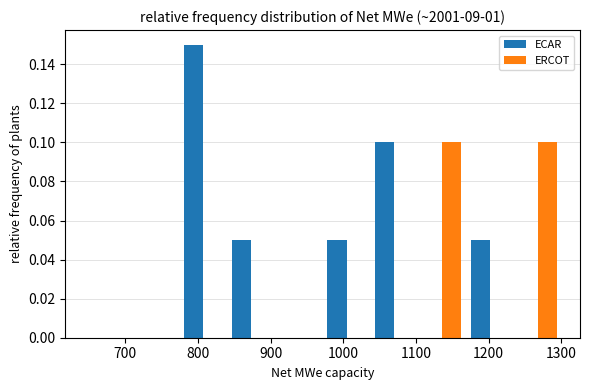

Reading left to right, list every range on the x-axis with the height of the bar of each series over it. Neither the bar edges nor the heights are printed on the chart, so give them approximately, as read against the axes.

640 to 710: ECAR=0	ERCOT=0
710 to 770: ECAR=0	ERCOT=0
770 to 840: ECAR=0.15	ERCOT=0
840 to 910: ECAR=0.05	ERCOT=0
910 to 970: ECAR=0	ERCOT=0
970 to 1040: ECAR=0.05	ERCOT=0
1040 to 1100: ECAR=0.10	ERCOT=0
1100 to 1170: ECAR=0	ERCOT=0.10
1170 to 1230: ECAR=0.05	ERCOT=0
1230 to 1300: ECAR=0	ERCOT=0.10